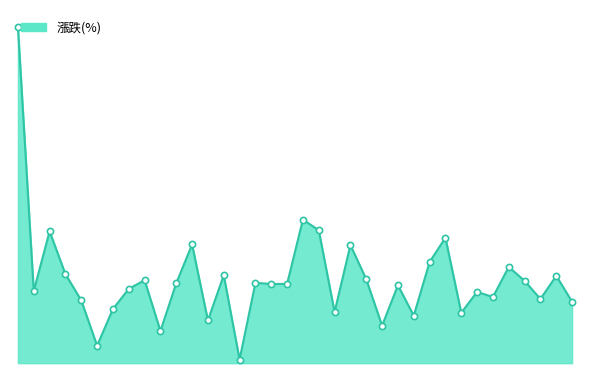

Between 2022-03 and 2023-04, which is larger?

2022-03